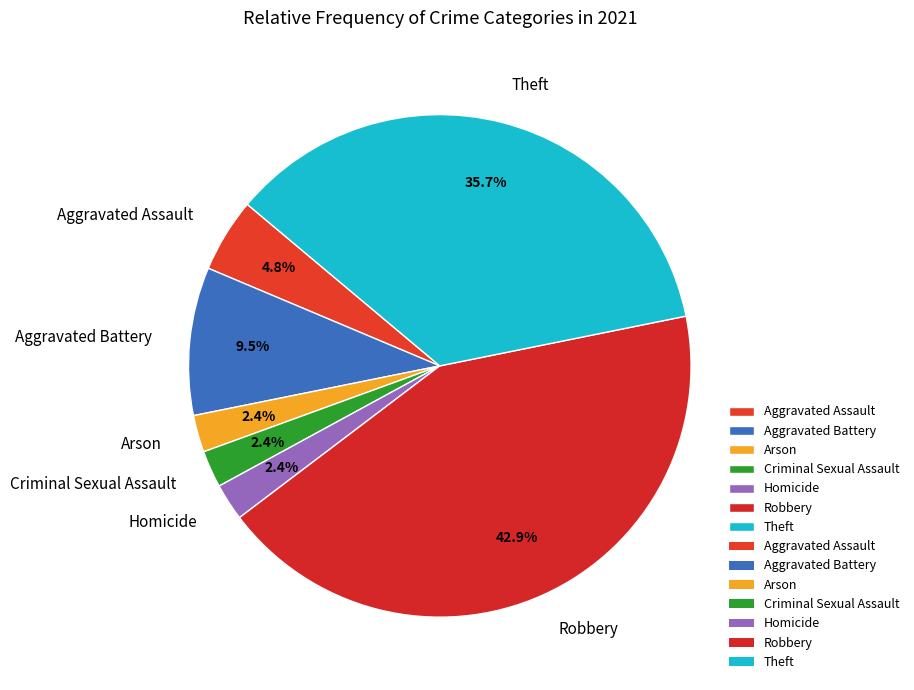

Is there any slice that represents more than half of the pie?

No